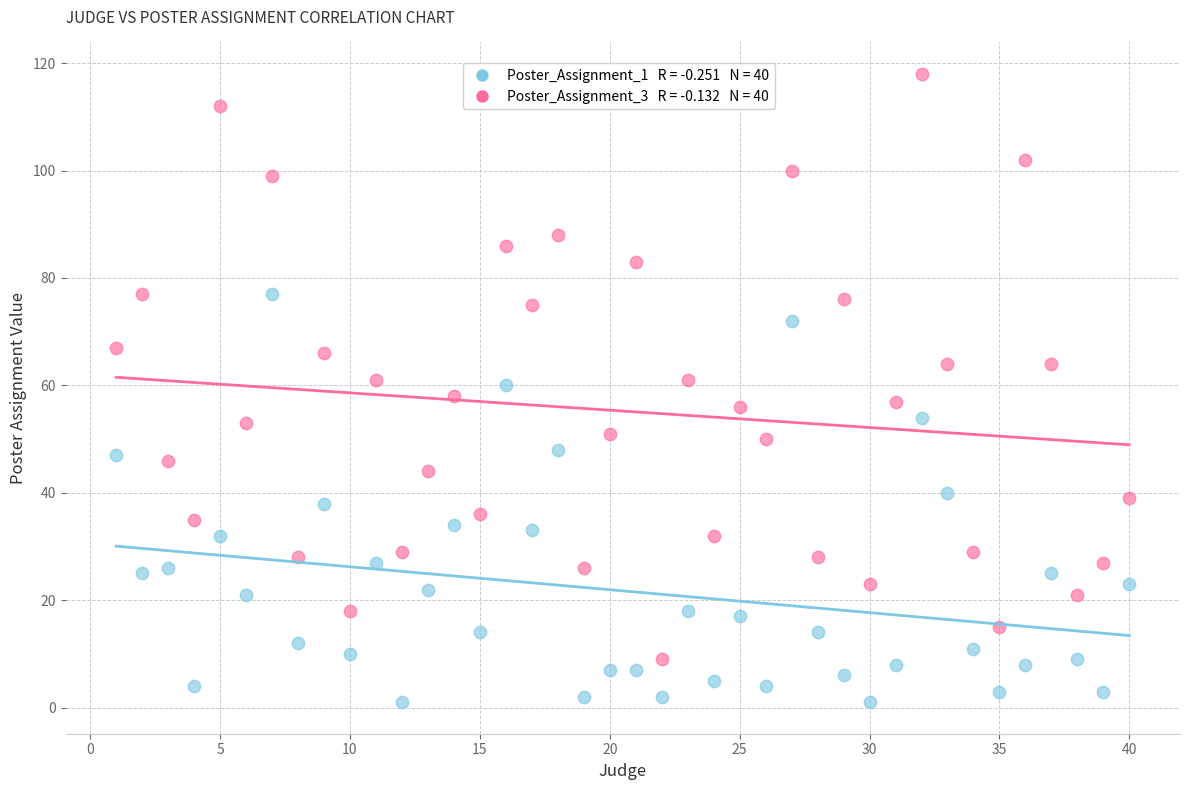

Across all data points, what is the range of Y values (max minus min)?

117